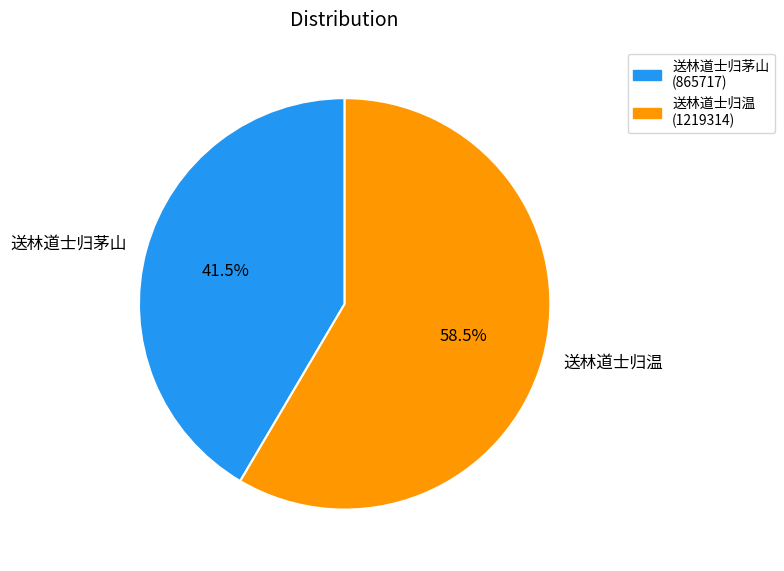

Is there a majority slice in this chart?

Yes